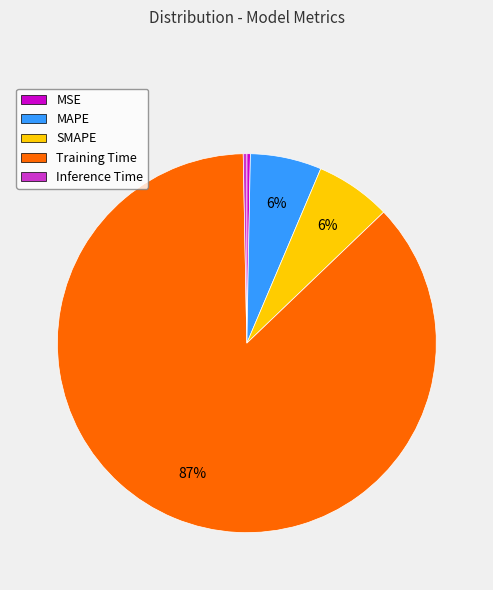

Is it true that SMAPE is 6% of the pie?

True